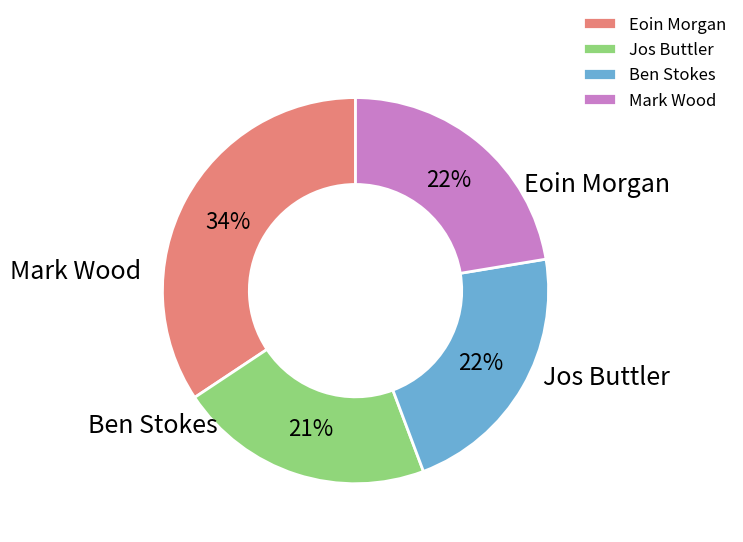

What is the smallest slice in the pie chart?

Jos Buttler